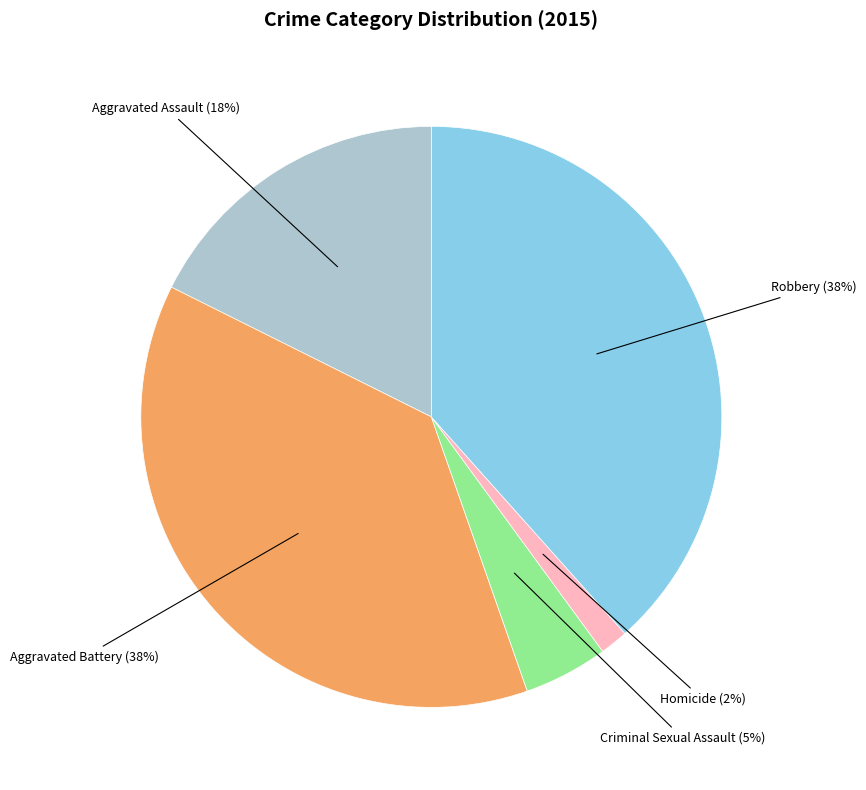

To the nearest percent, what is the average slice percentage?

20%